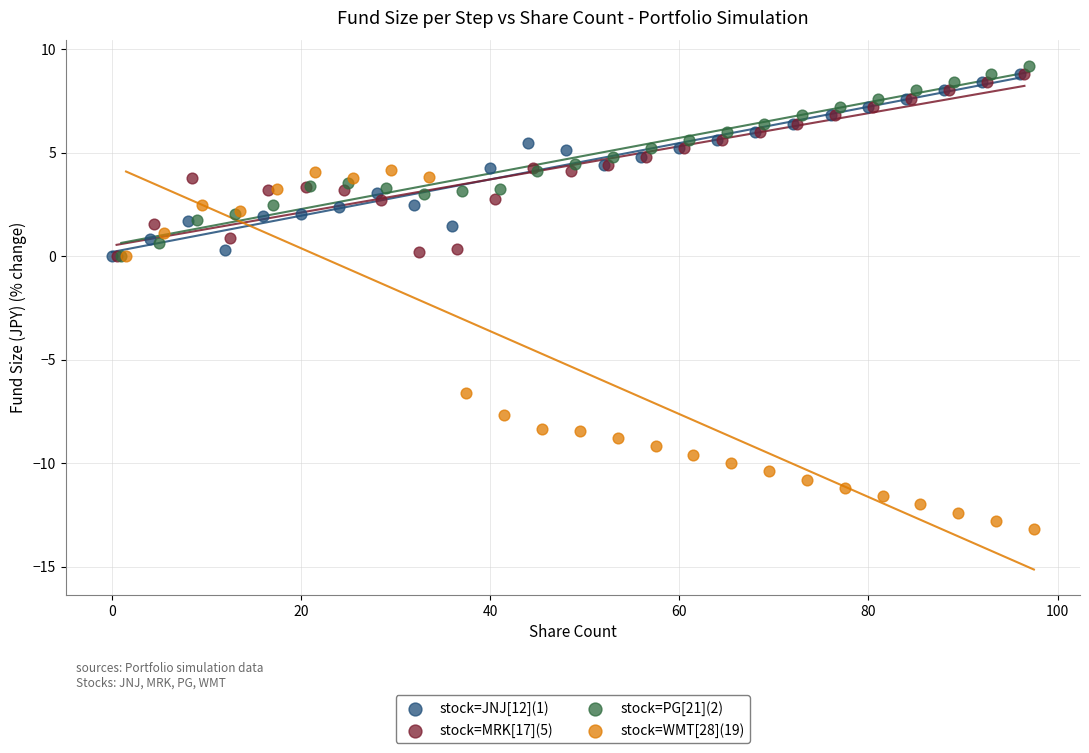

Which series contains the lowest Y value?

stock=WMT[28](19)